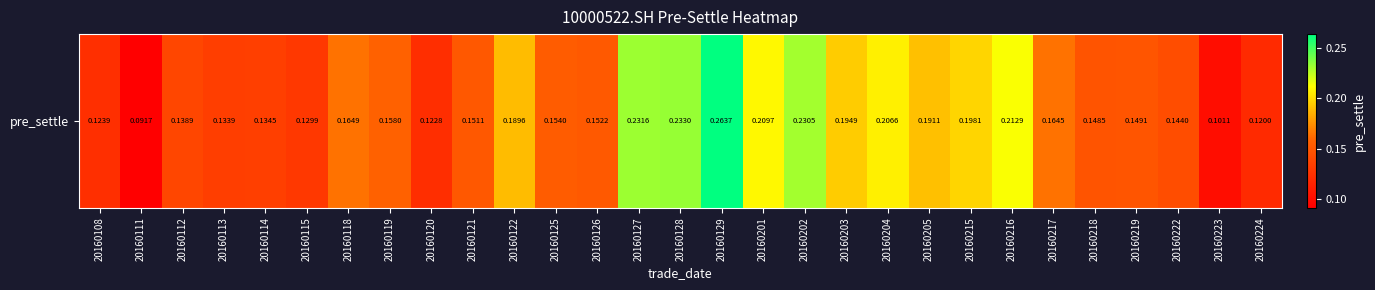

Reading left to right, transcribe all the data shown in this chart.

20160108=0.1	20160111=0.1	20160112=0.1	20160113=0.1	20160114=0.1	20160115=0.1	20160118=0.2	20160119=0.2	20160120=0.1	20160121=0.2	20160122=0.2	20160125=0.2	20160126=0.2	20160127=0.2	20160128=0.2	20160129=0.3	20160201=0.2	20160202=0.2	20160203=0.2	20160204=0.2	20160205=0.2	20160215=0.2	20160216=0.2	20160217=0.2	20160218=0.1	20160219=0.1	20160222=0.1	20160223=0.1	20160224=0.1